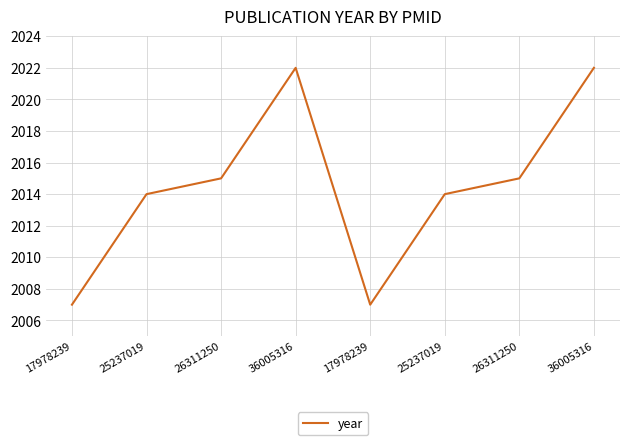

True or false: the data shows 2014 at 25237019.

True